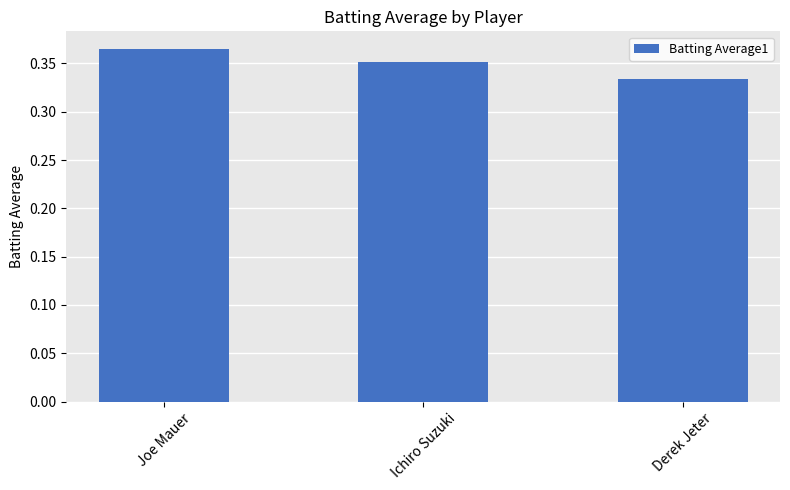

Where is the data nearest to the value 0?

Derek Jeter